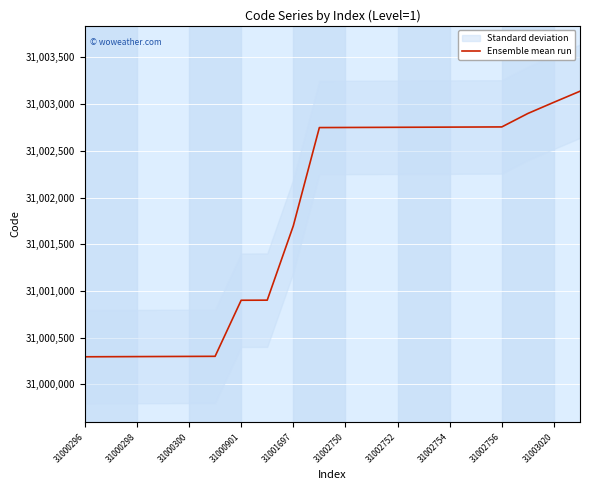

True or false: Ensemble mean run has a value of 43821962 at 31000296.

False